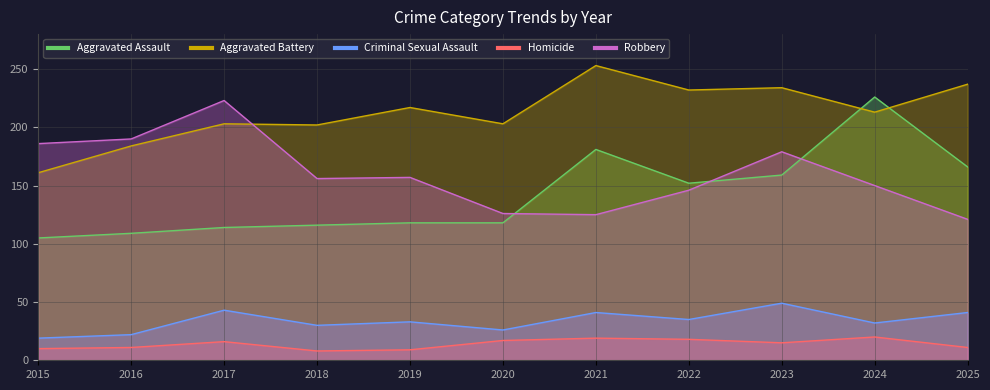

List the labels in order of Aggravated Battery value, smallest first.

2015, 2016, 2018, 2017, 2020, 2024, 2019, 2022, 2023, 2025, 2021